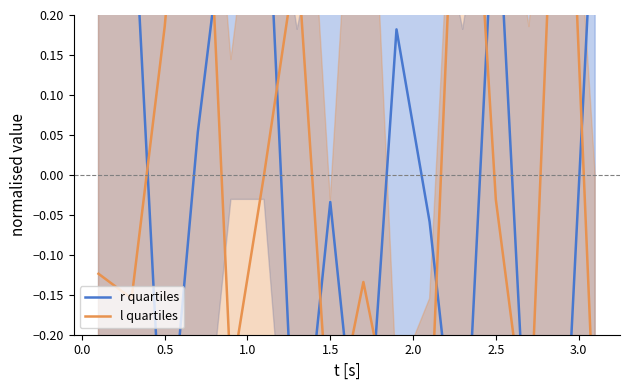

The value of l quartiles at 1.0 is 0.6. True or false?

True